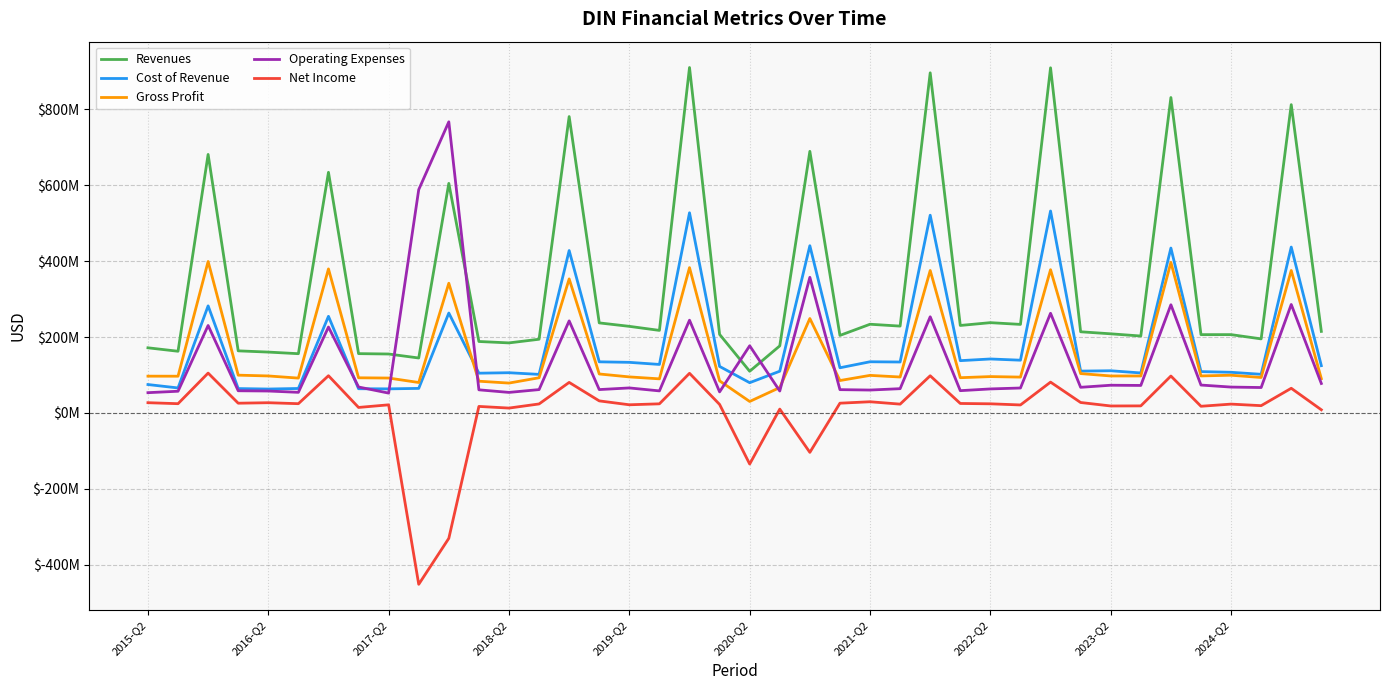

What are all the series names shown in the legend?

Revenues, Cost of Revenue, Gross Profit, Operating Expenses, Net Income